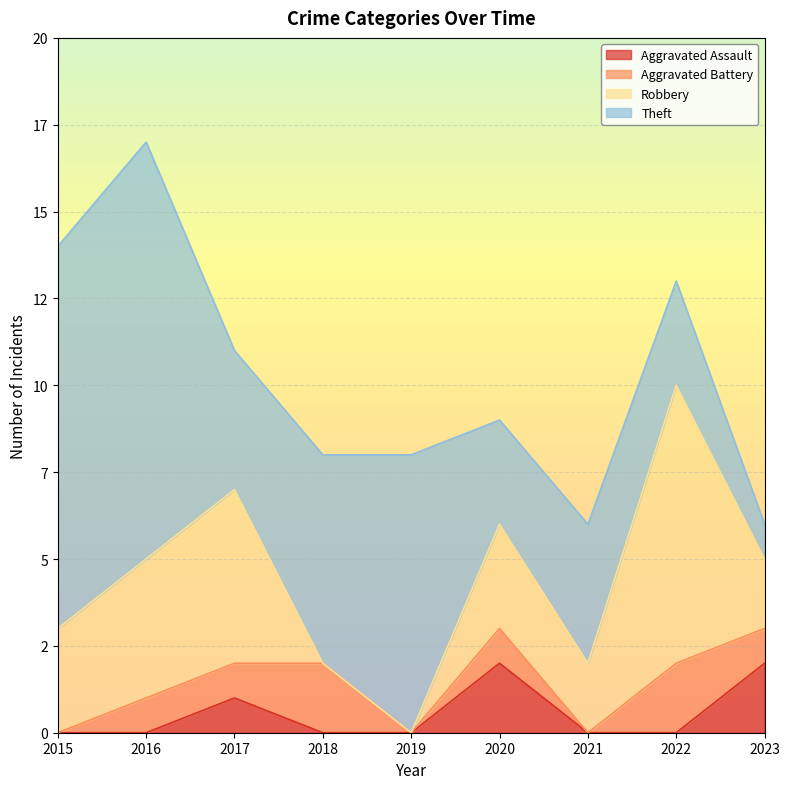

At which category does Aggravated Battery reach its first local peak?

2018